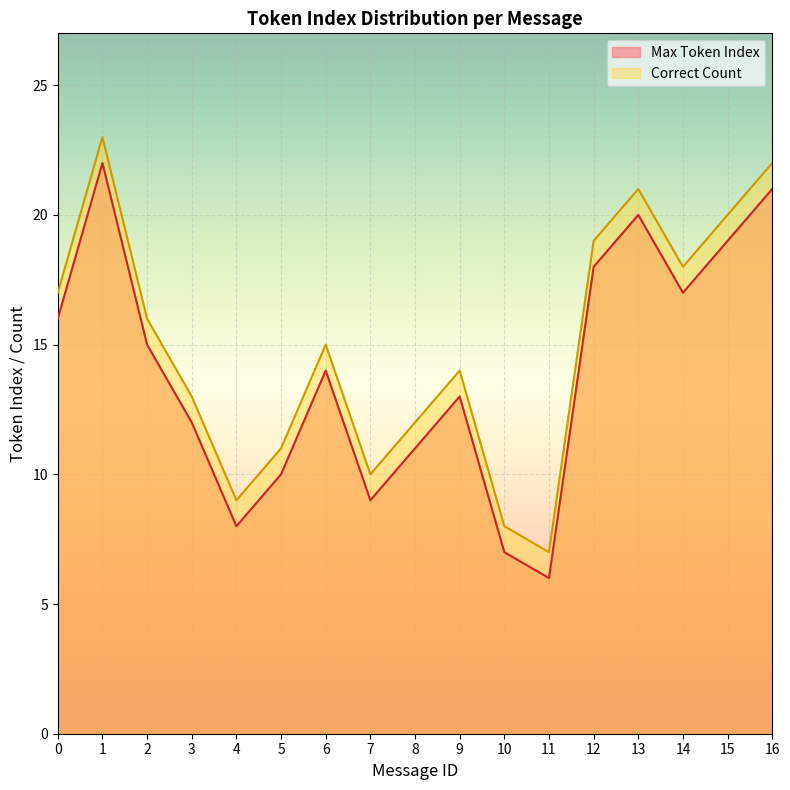

Which category has the highest value across all series?

1